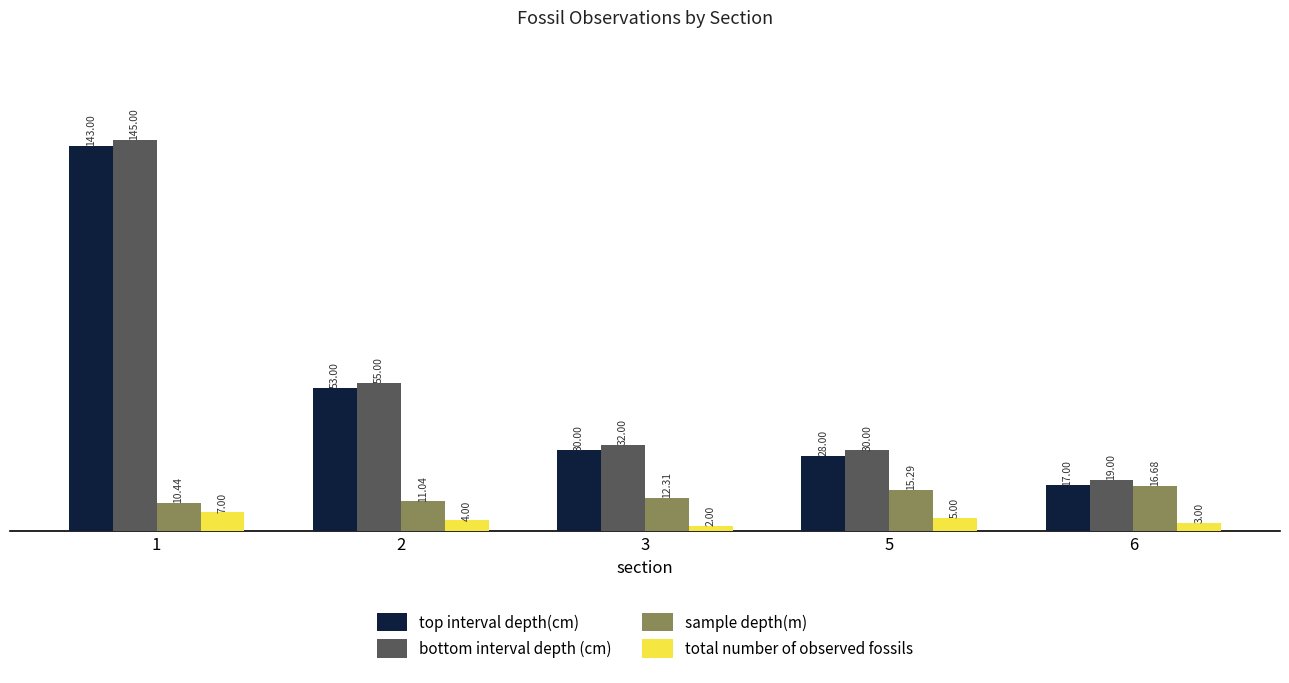

What is the maximum value shown in the chart?

145.0